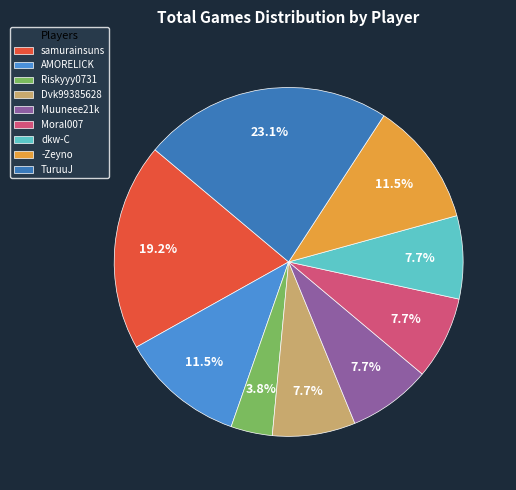

To the nearest percent, what is the difference between the Moral007 and AMORELICK slice percentages?

4%